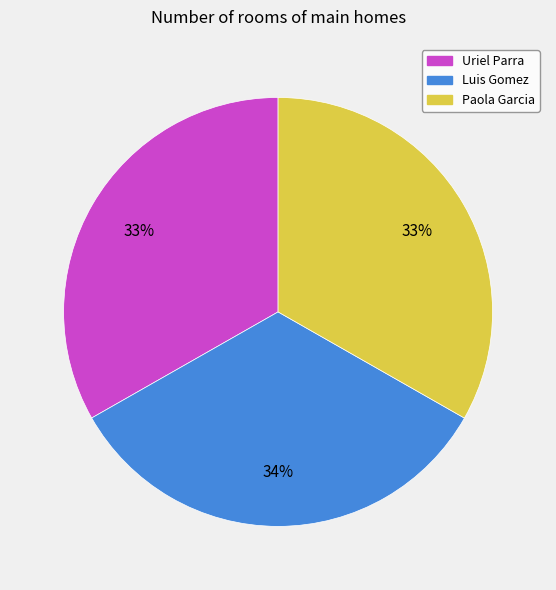

Is Luis Gomez the majority of the pie?

No